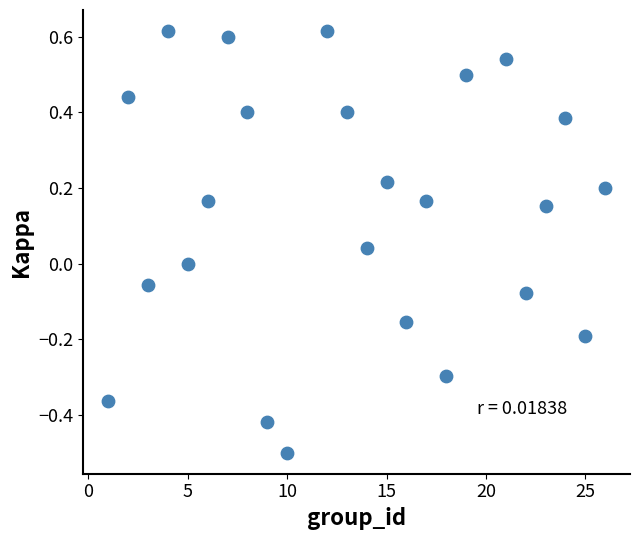

What is the range of X values (max minus min)?

25.0